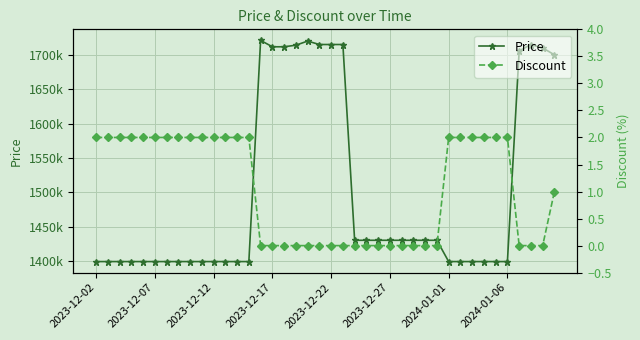

The Price series shows 1399000 at 2023-12-07. True or false?

True